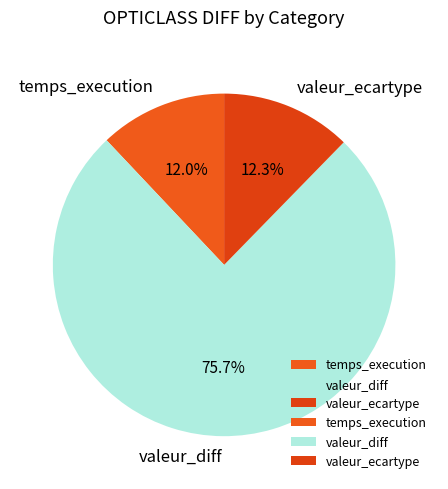

What is the largest slice in the pie chart?

valeur_diff